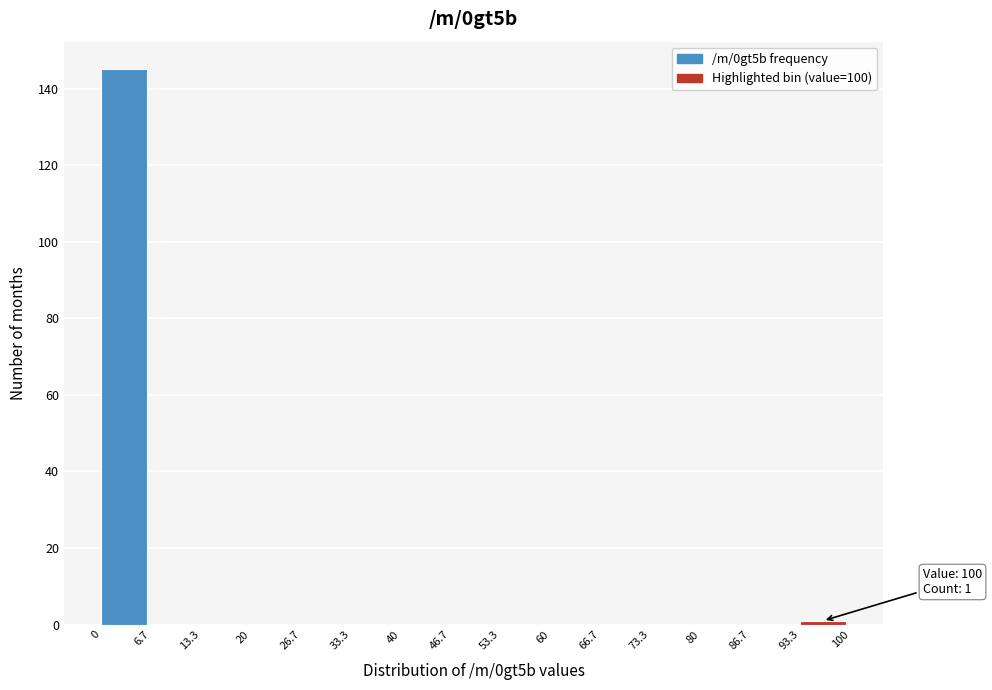

Which range on the x-axis has the tallest bar?

0 to 6.7